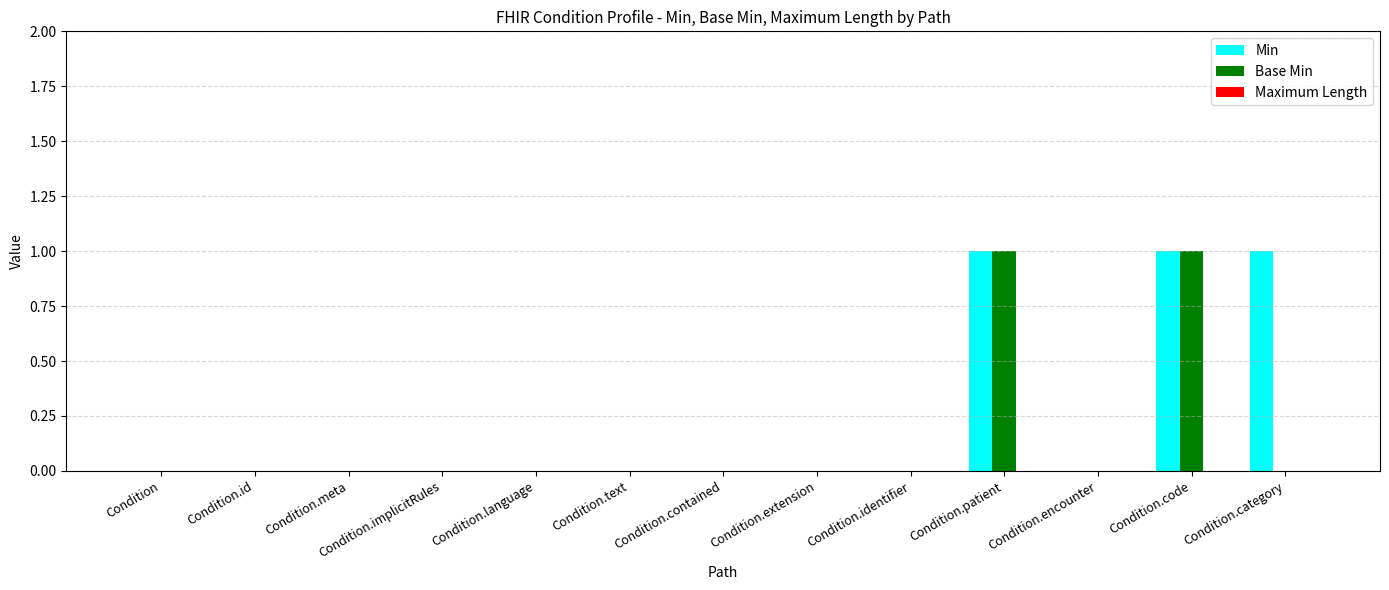

Is it true that Base Min equals 0 at Condition.category?

True